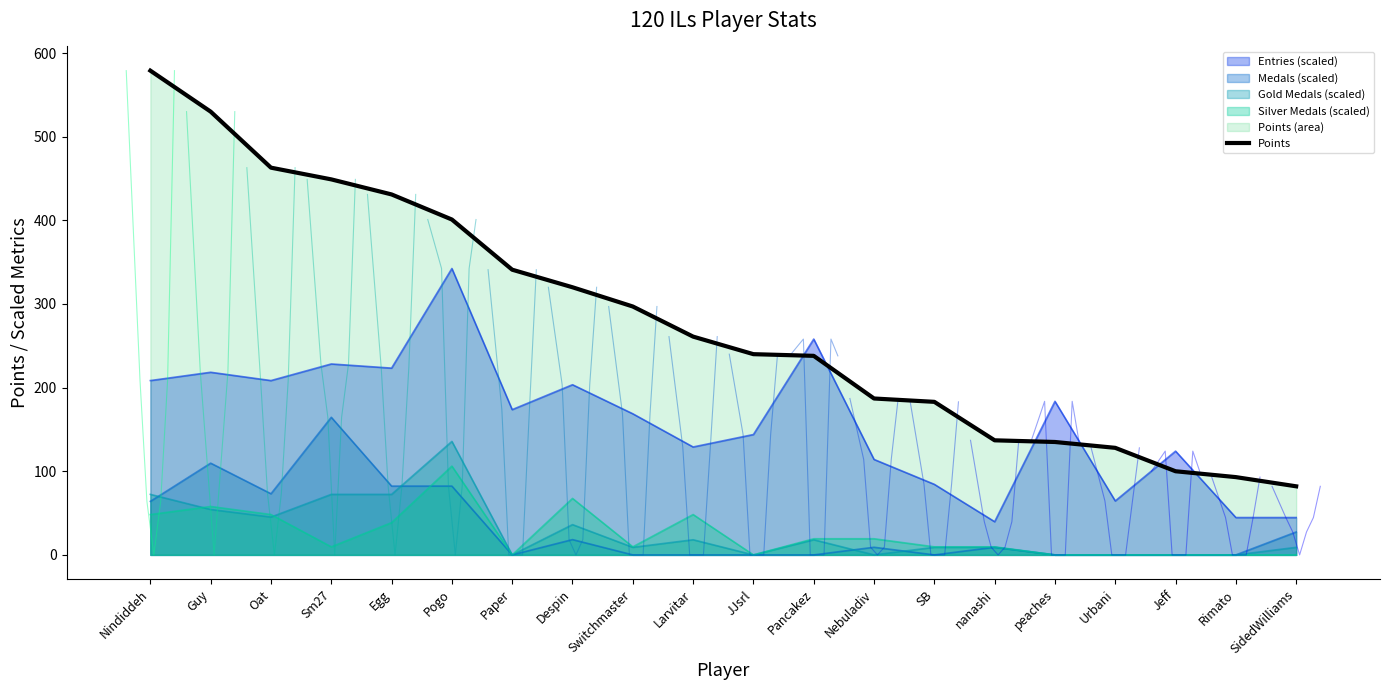

Reading left to right, list all the values displayed in this chart.

579	530	463	449	431	401	341	320	297	261	240	238	187	183	137	135	128	100	93	82